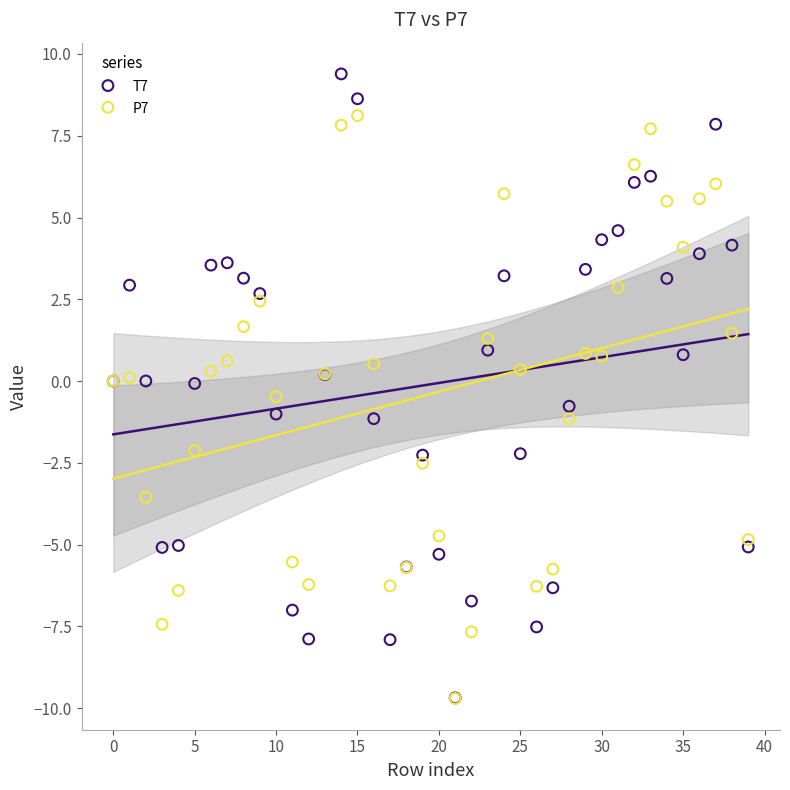

What are all the series names shown in the legend?

T7, P7